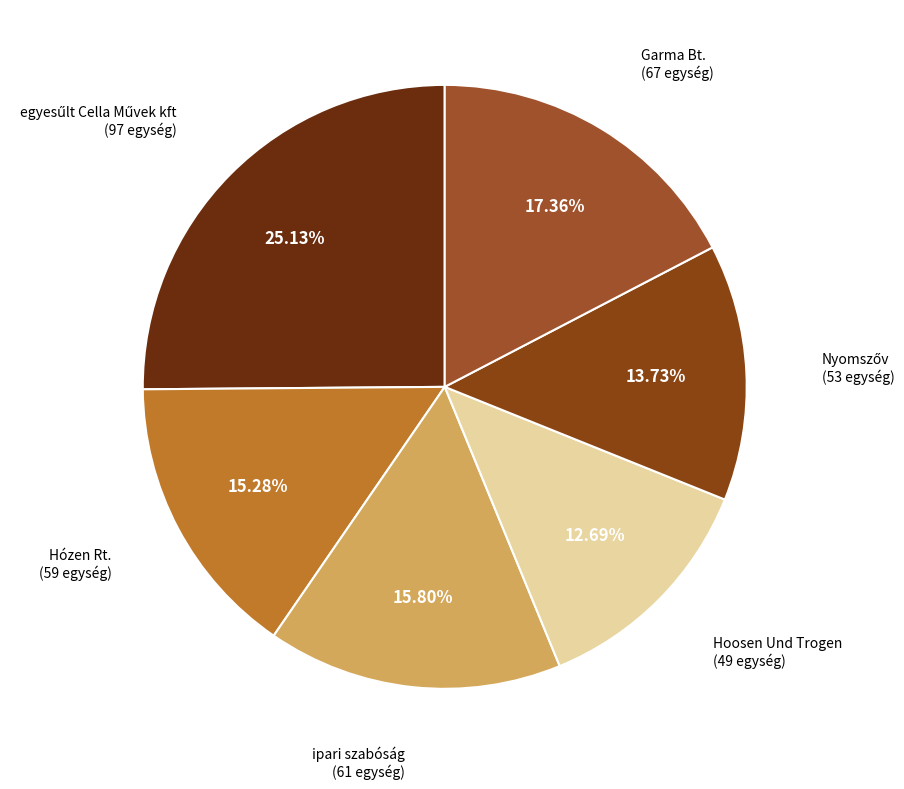

Between Hózen Rt. and Garma Bt., which is larger?

Garma Bt.